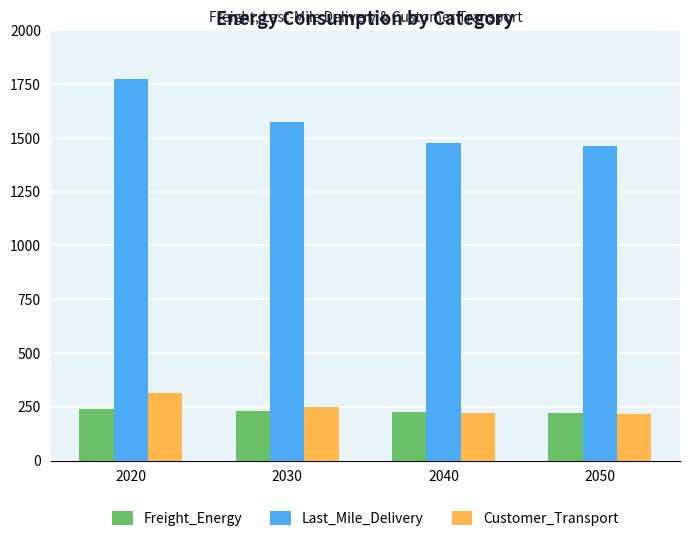

The value of Freight_Energy at 2040 is 359.4. True or false?

False